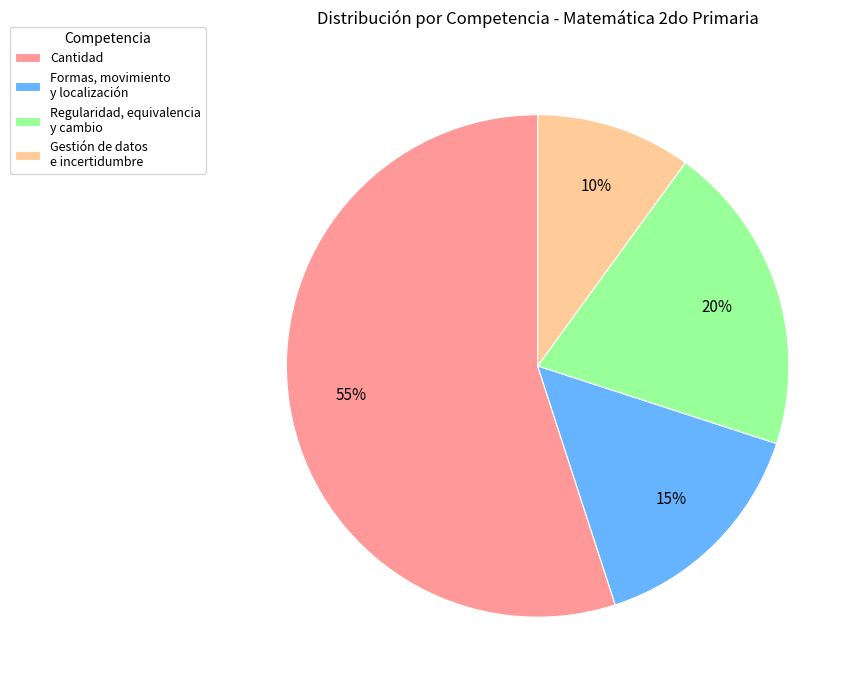

What is the largest slice in the pie chart?

Cantidad